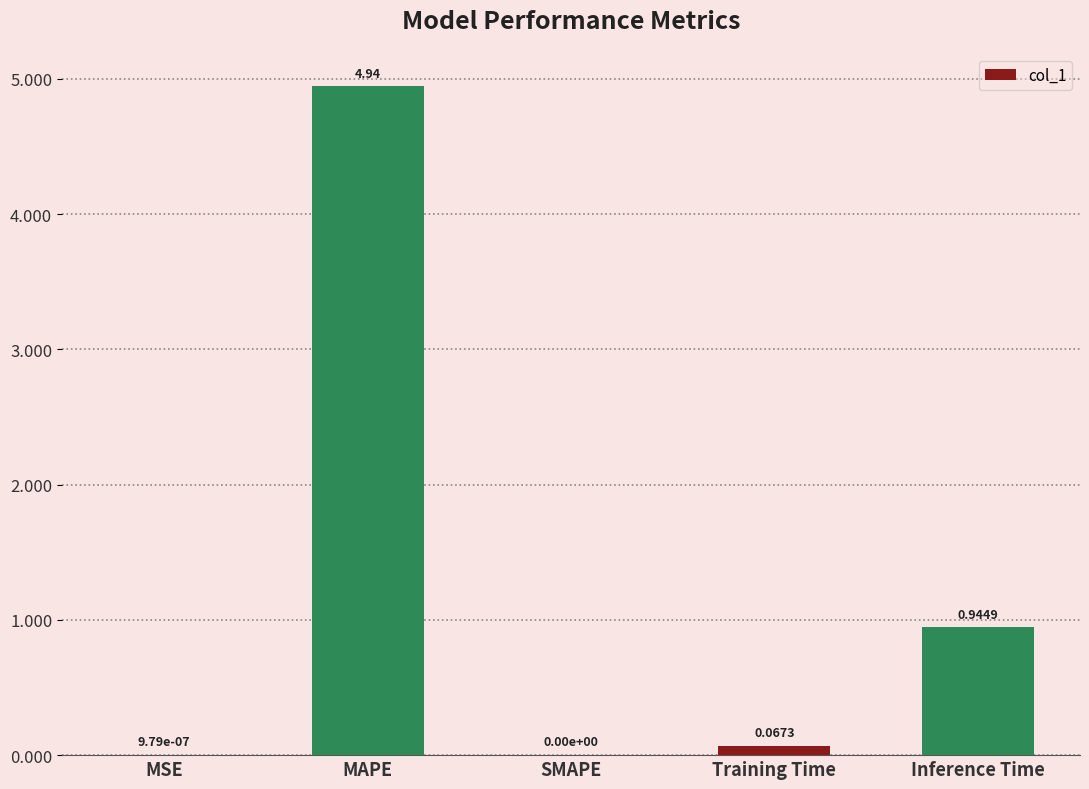

Between Inference Time and Training Time, which is larger?

Inference Time